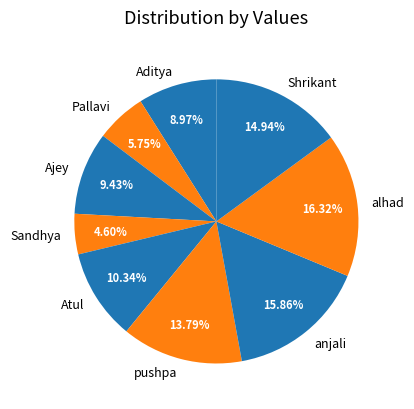

Which category has the smallest portion of the pie?

Sandhya